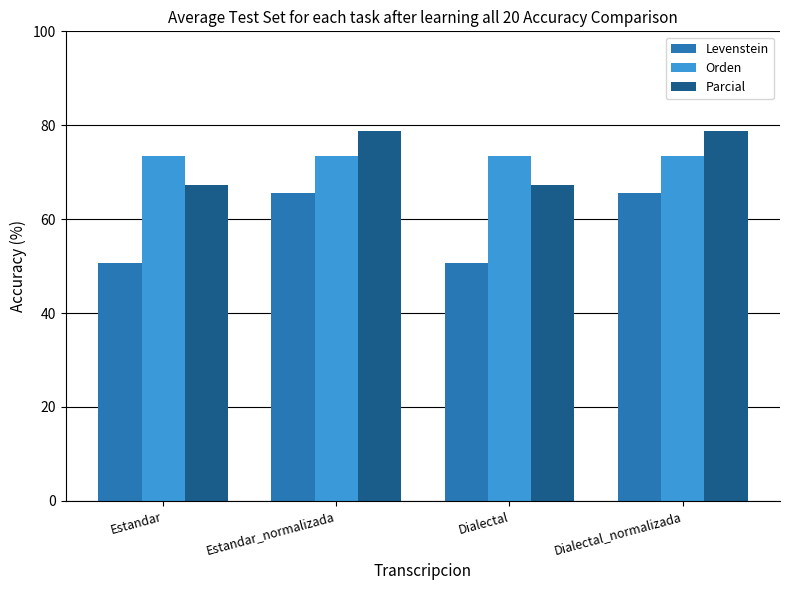

Reading right to left, extract all data points from this chart.

Levenstein: Dialectal_normalizada=65.5	Dialectal=50.7	Estandar_normalizada=65.5	Estandar=50.7
Orden: Dialectal_normalizada=73.4	Dialectal=73.4	Estandar_normalizada=73.4	Estandar=73.4
Parcial: Dialectal_normalizada=78.8	Dialectal=67.2	Estandar_normalizada=78.8	Estandar=67.2